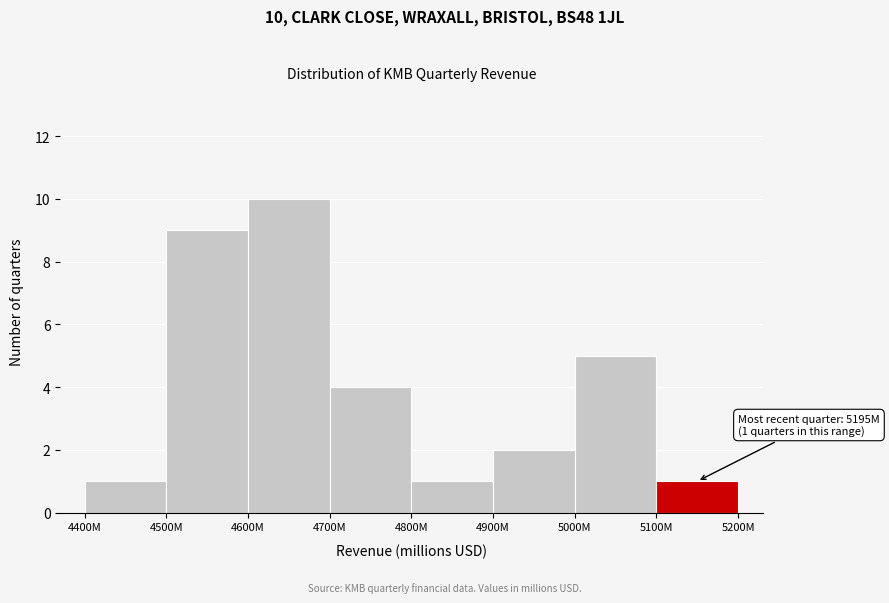

Reading left to right, transcribe all the data shown in this chart.

1	9	10	4	1	2	5	1